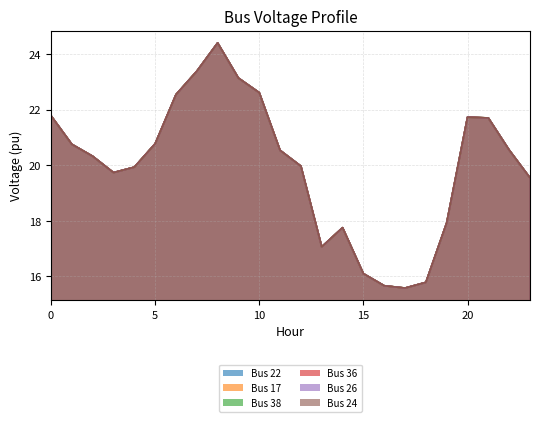

True or false: Bus 38 and Bus 26 intersect in this chart.

False